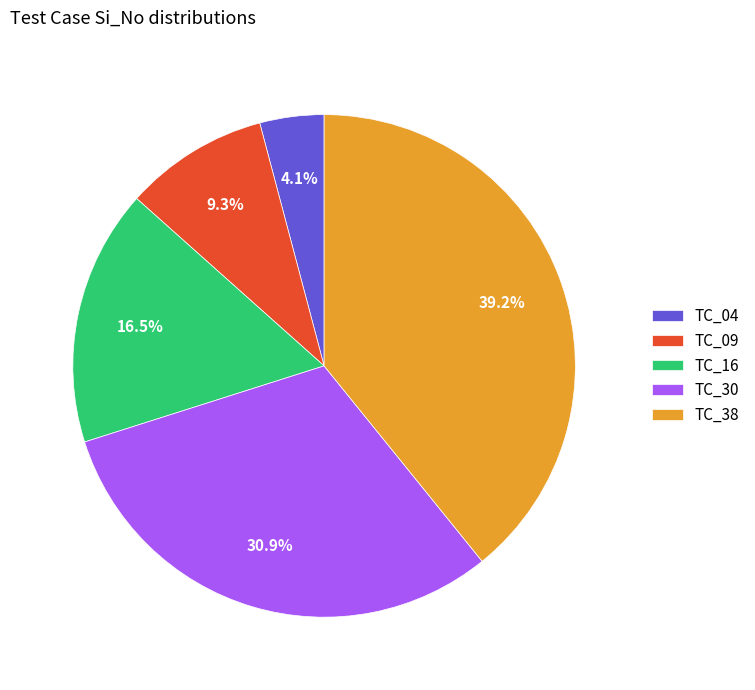

How many segments does this pie chart have?

5